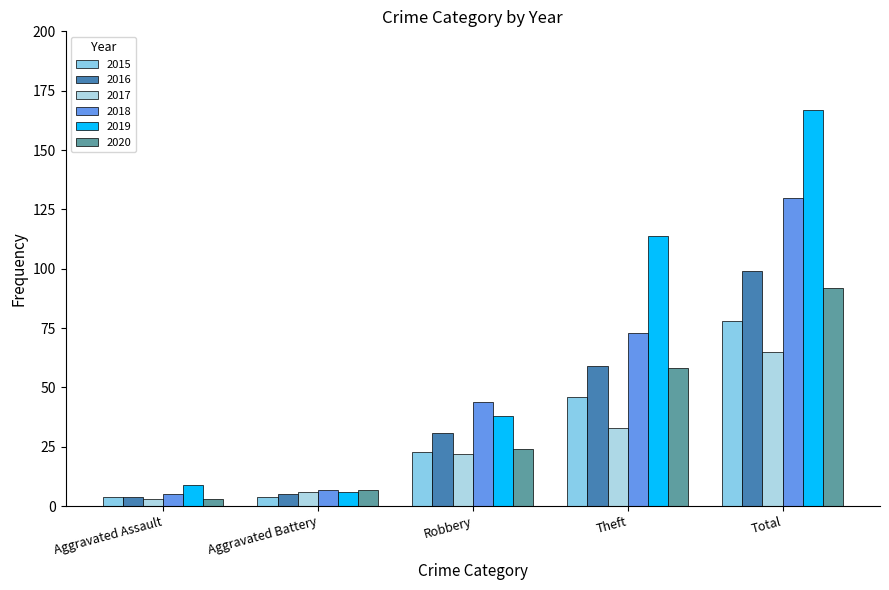

At which category is the sum across all series the highest?

Total